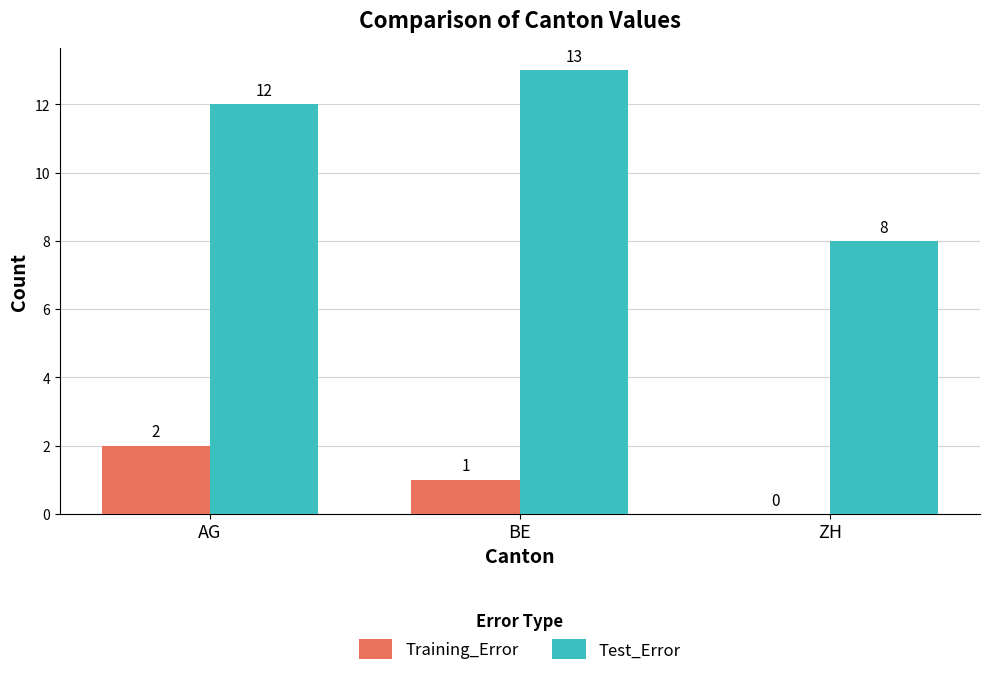

The Test_Error series shows 12 at AG. True or false?

True